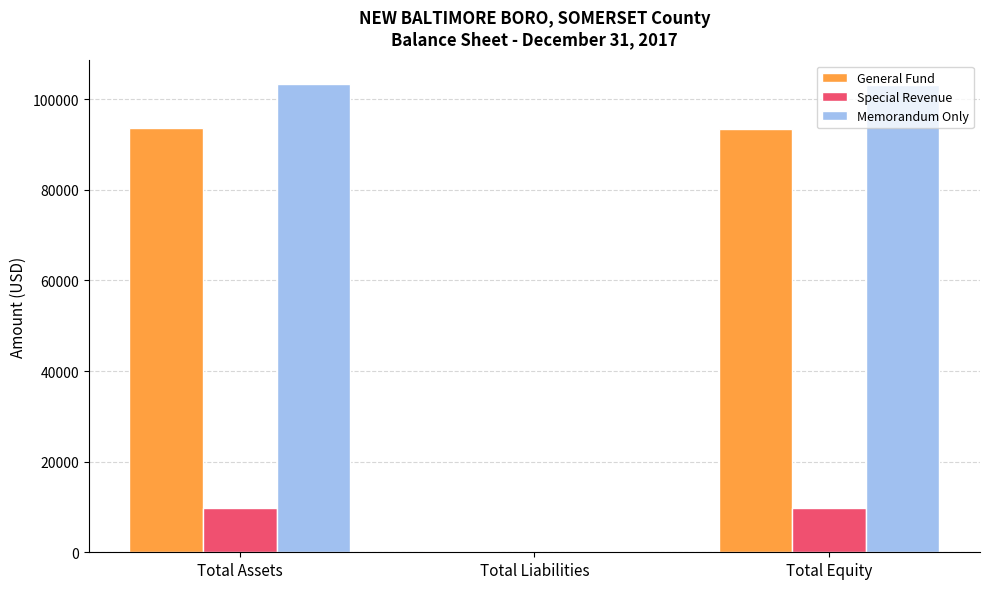

What is the total value across all series at Total Assets?

206812